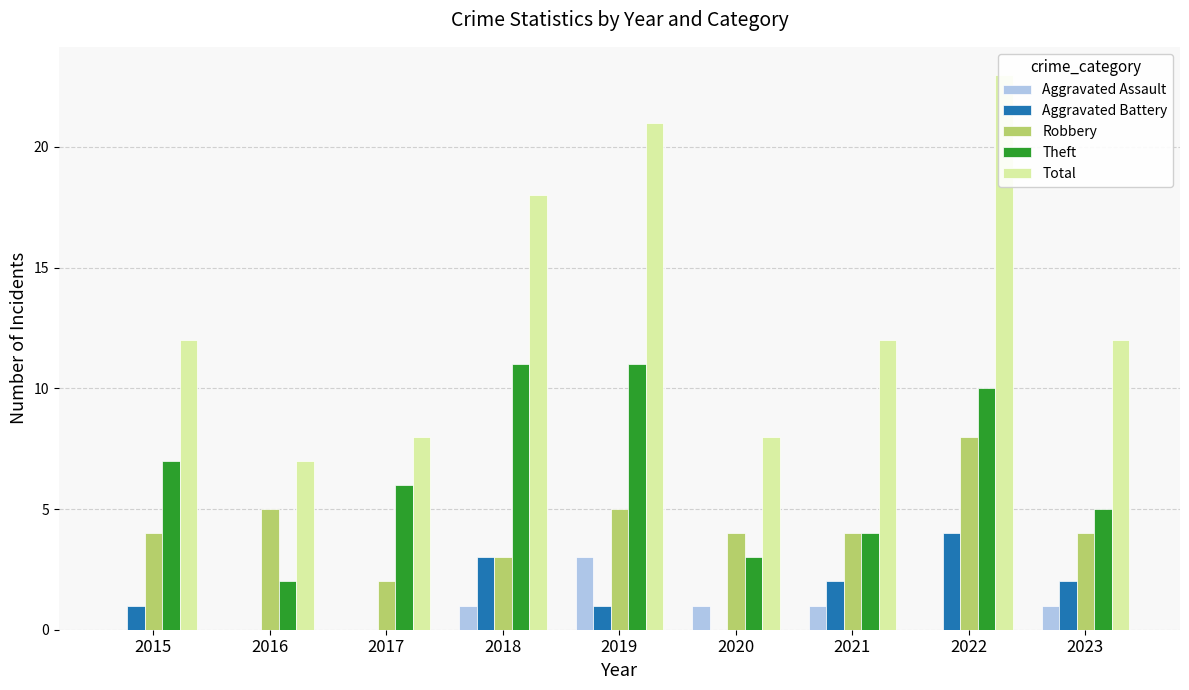

What is the spread (max minus min) of values at 2018?

17